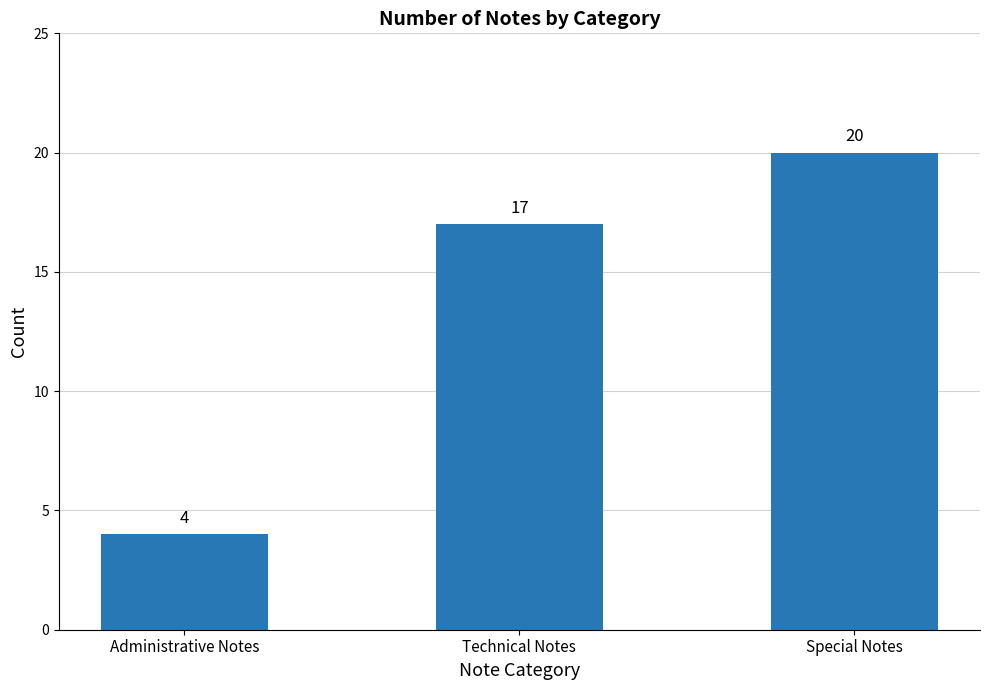

The value at Special Notes is 20. True or false?

True